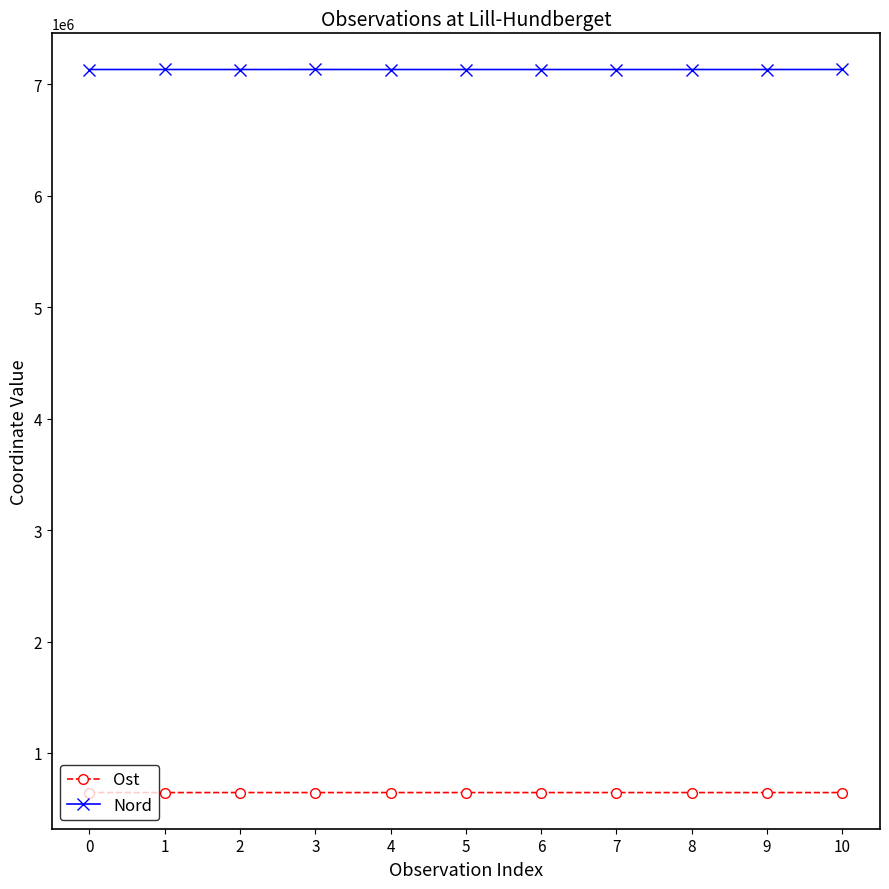

Does the chart have visible grid lines?

No